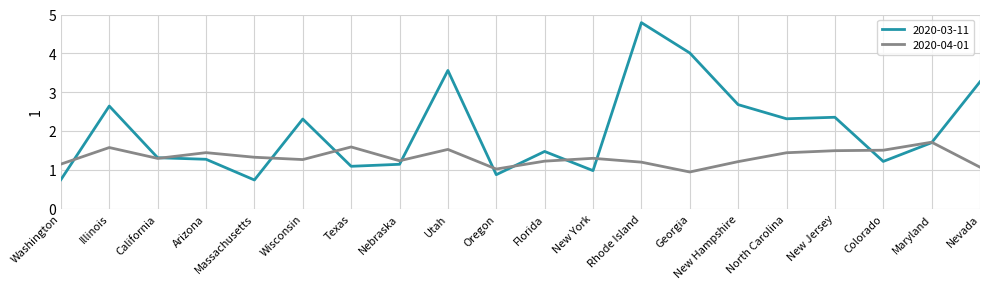

Rank the series by their maximum value, from highest to lowest.

2020-03-11, 2020-04-01